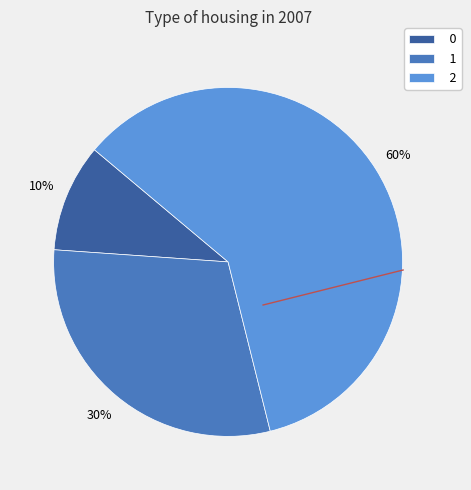

What is the ratio of the value at 0 to the value at 1?

0.3